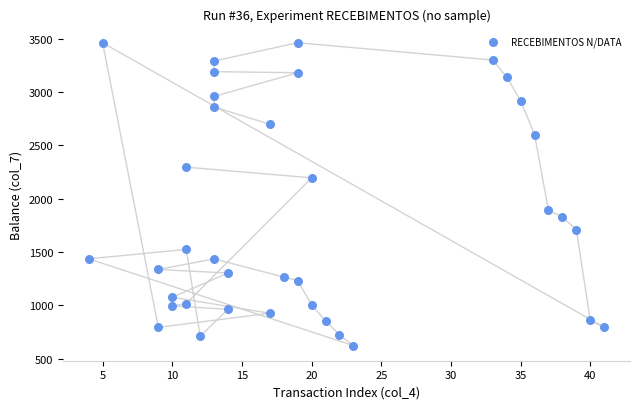

What is the range of Y values (max minus min)?

2838